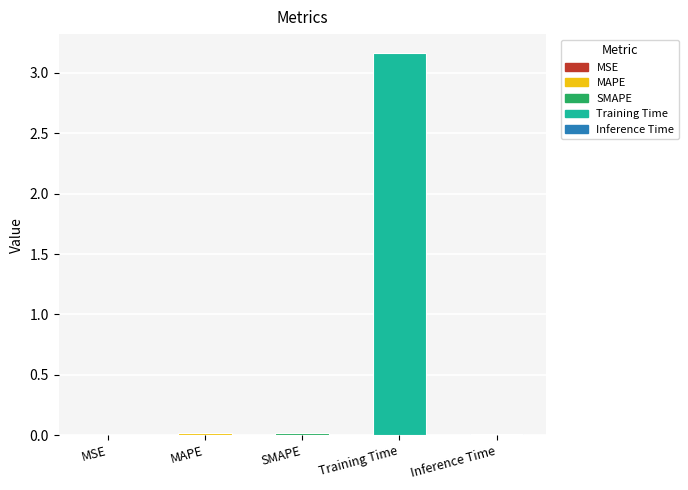

The chart shows a value of 0.0 at MSE. True or false?

True